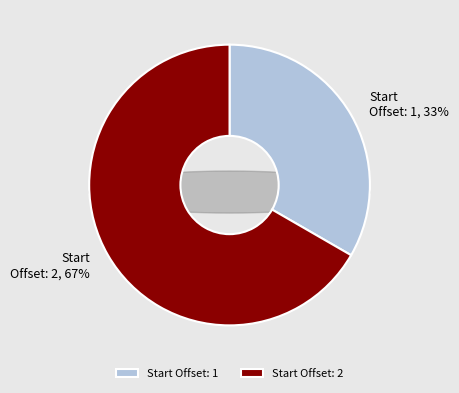

Which has a higher value, Start Offset: 2 or Start Offset: 1?

Start Offset: 2